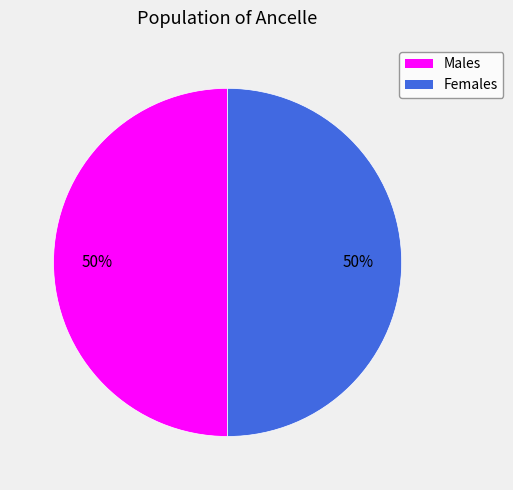

How many segments does this pie chart have?

2